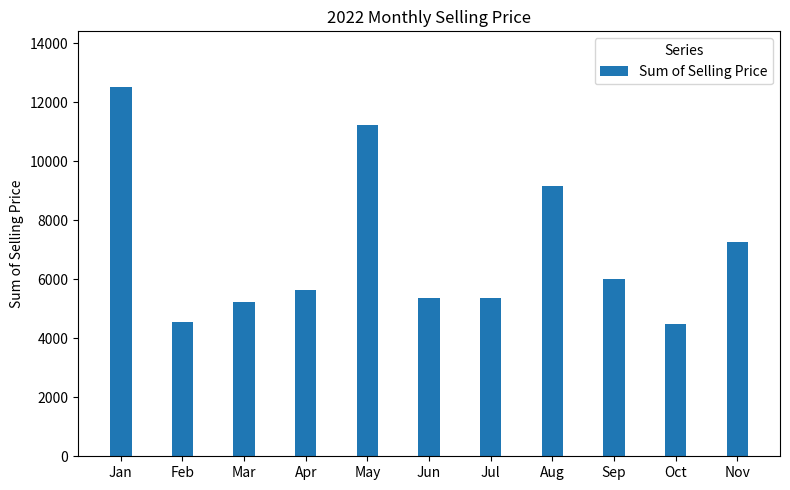

What is the change in value from Apr to May?

+5595.0